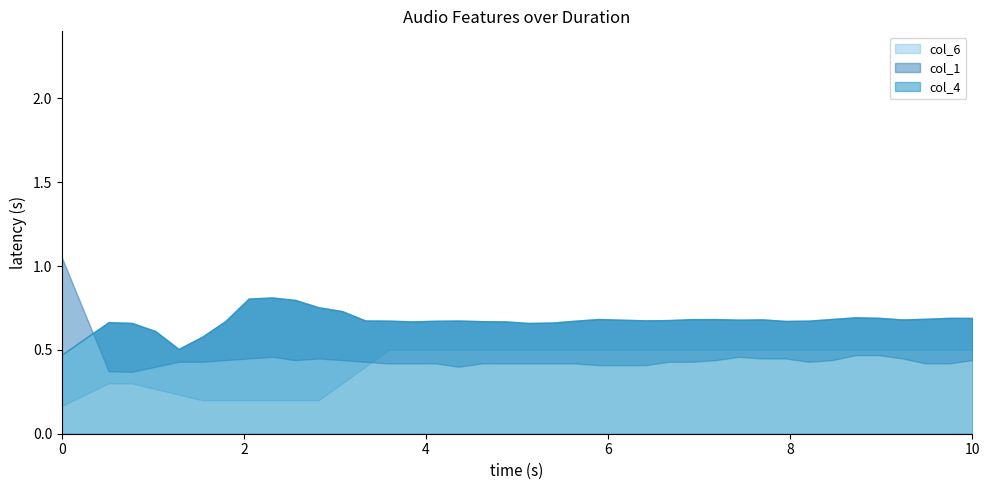

Count the number of categories in the chart.

40